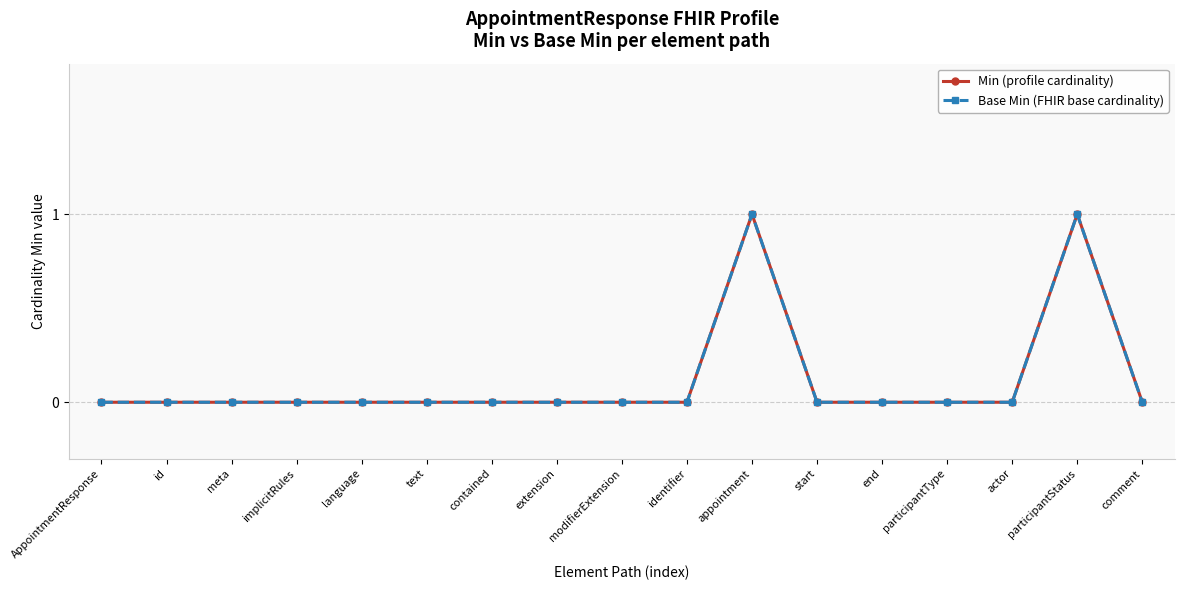

Is this an area chart (filled region under the line)?

No